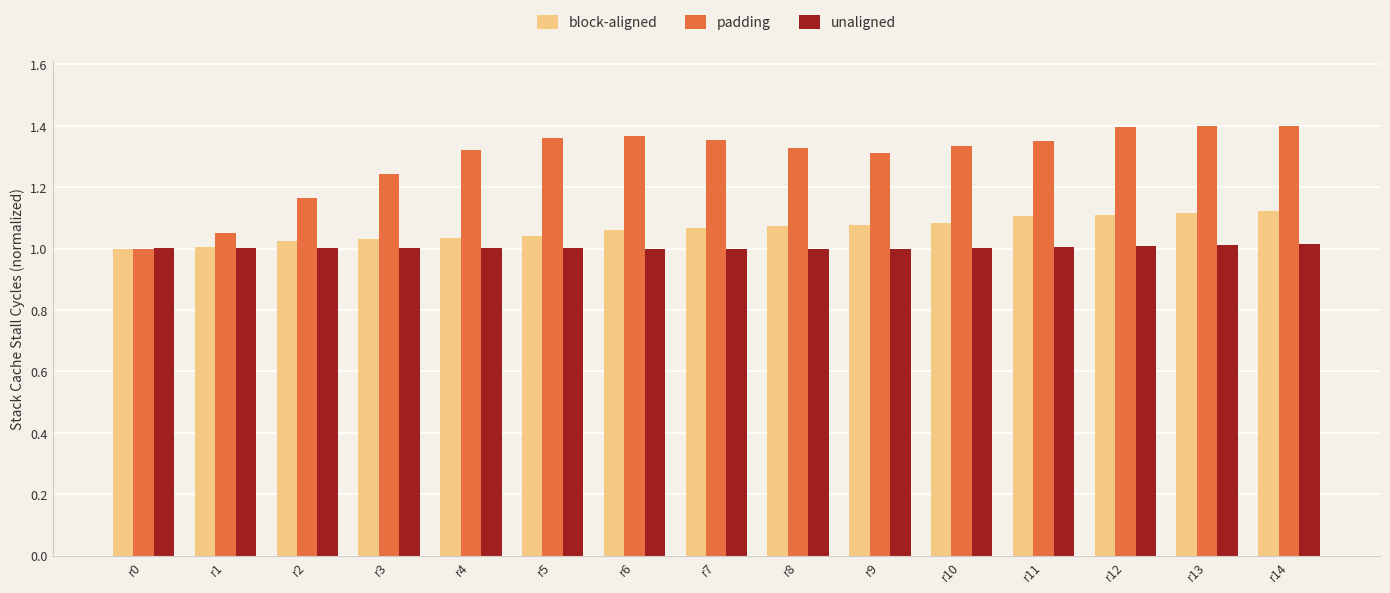

Is it true that block-aligned equals 1.5 at r0?

False